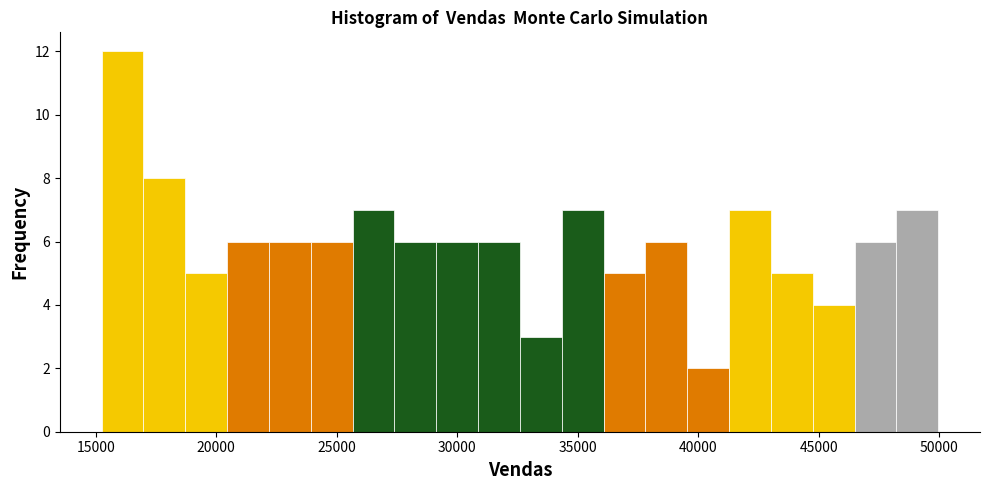

Around what value on the x-axis is the tallest bar? Give the approximate position of its centre, as read against the axis.

16000